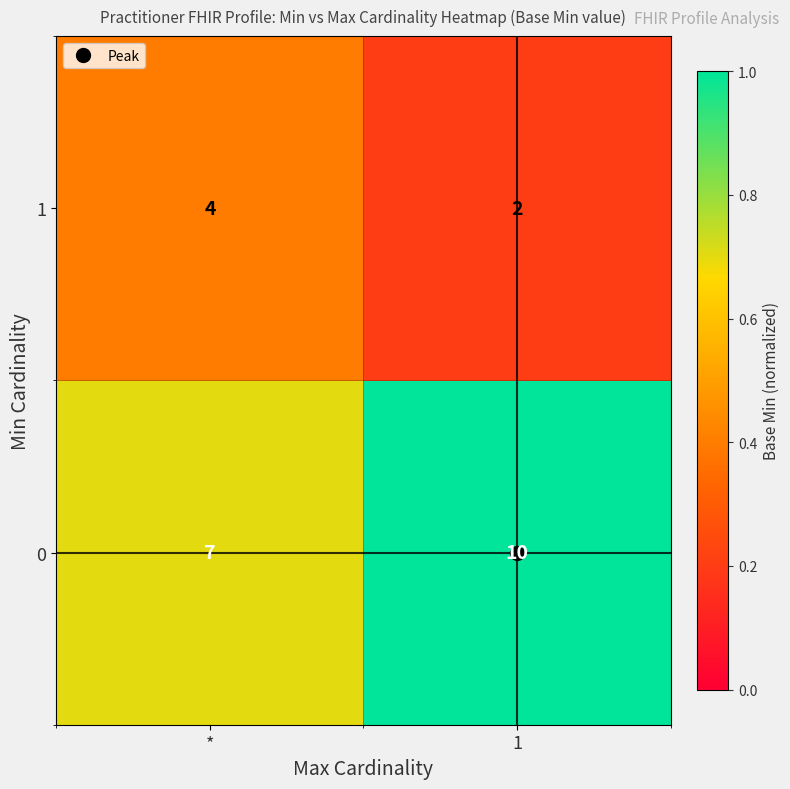

At which category is the sum across all series the highest?

1